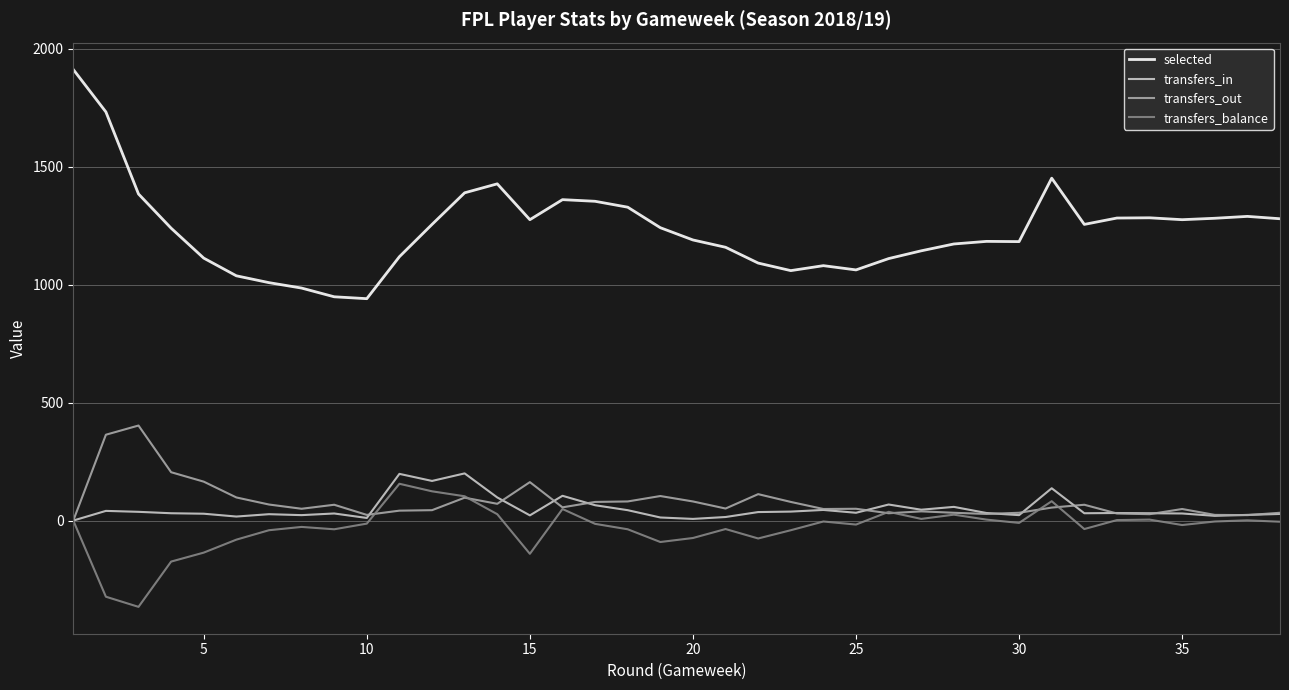

True or false: transfers_out and selected intersect in this chart.

False